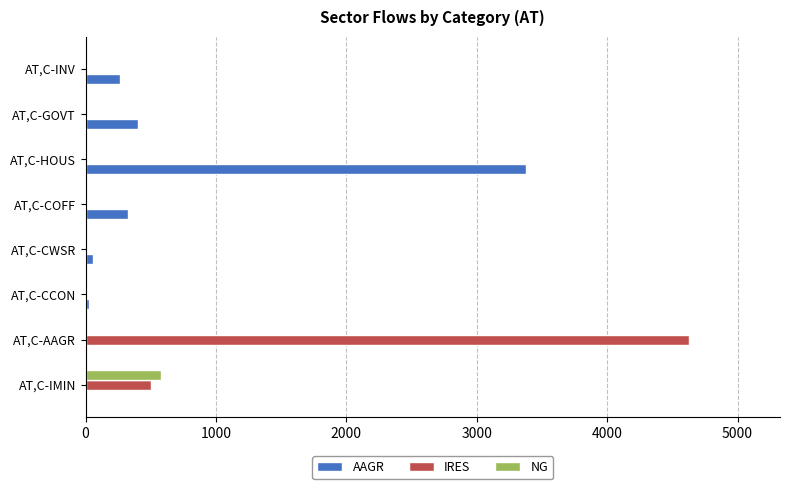

At which category is the sum across all series the highest?

AT,C-AAGR